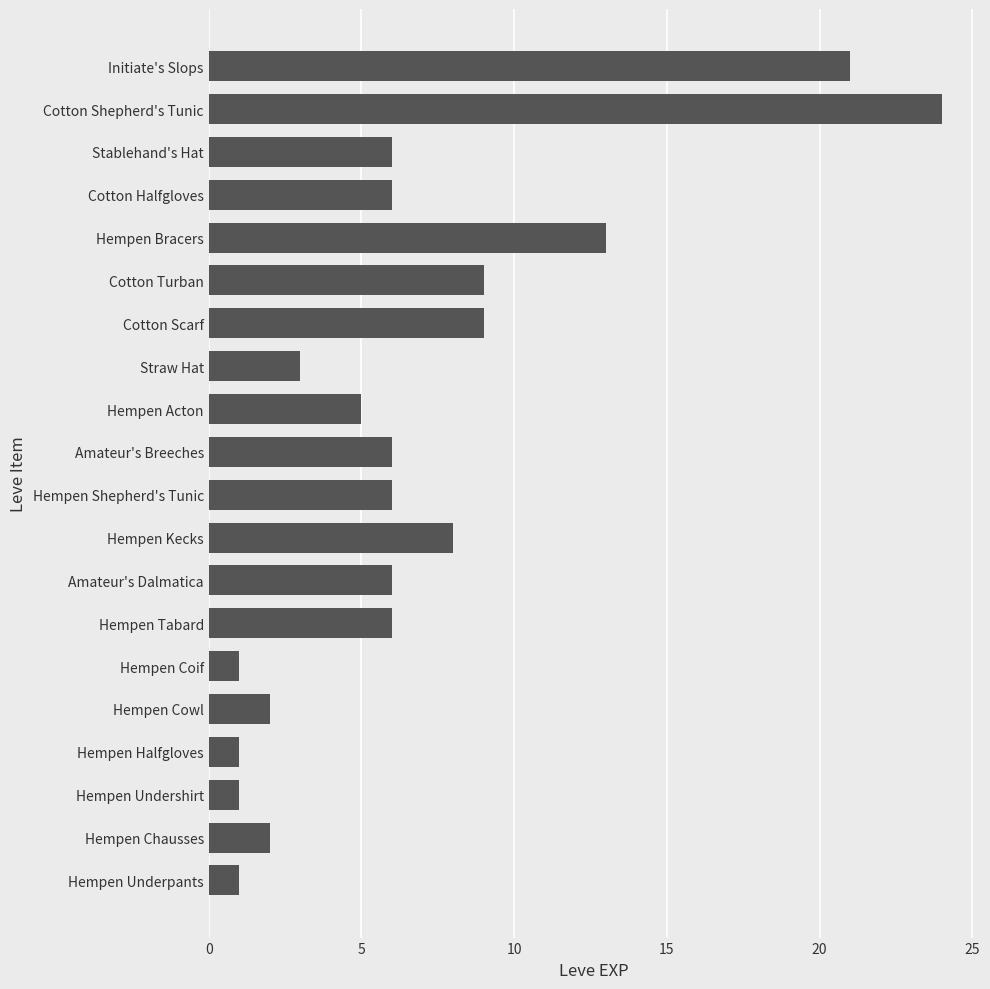

What is the minimum value shown in the chart?

1